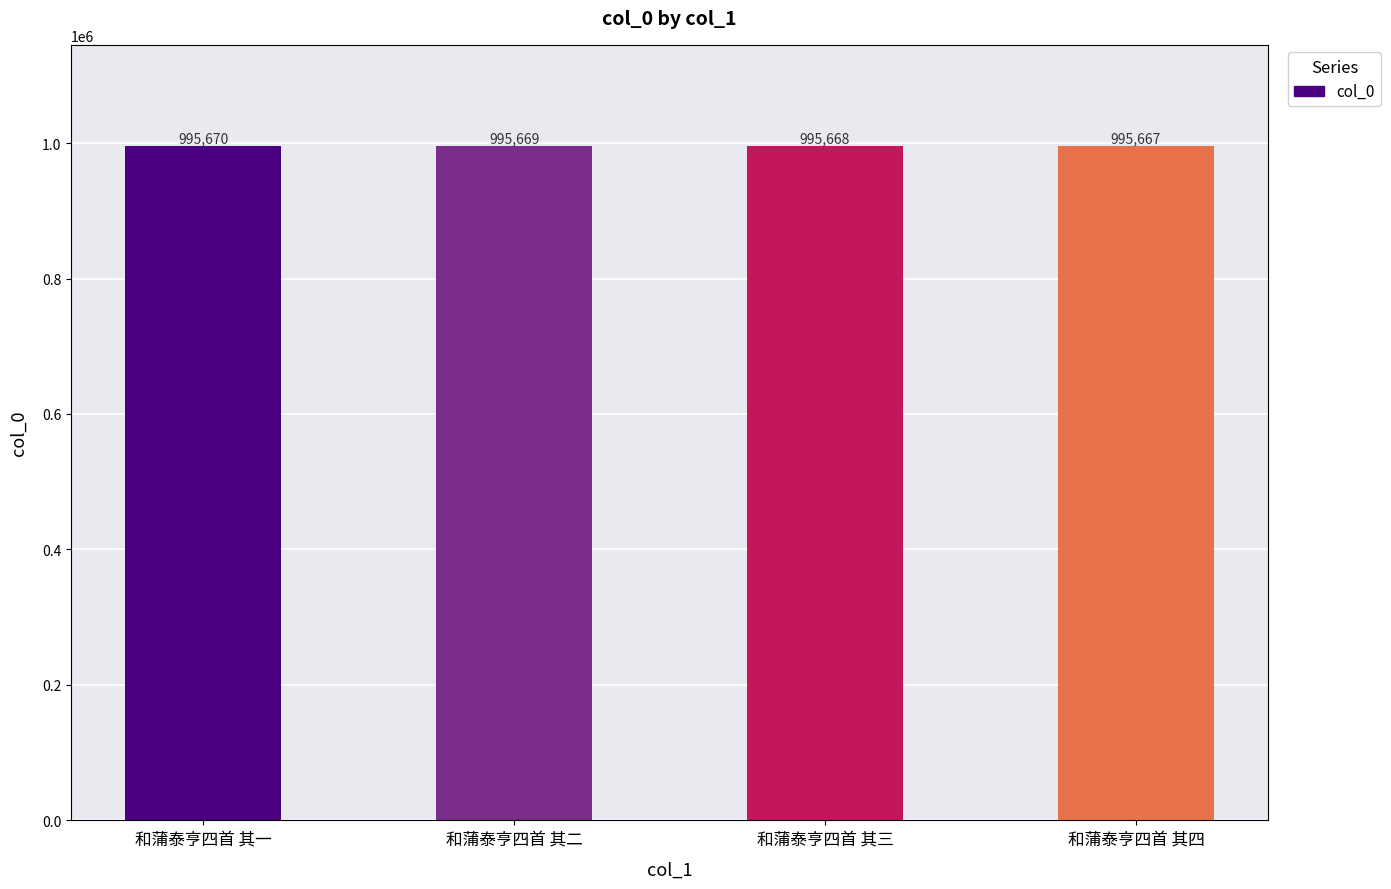

What is the difference between the values at 和蒲泰亨四首 其二 and 和蒲泰亨四首 其三?

1